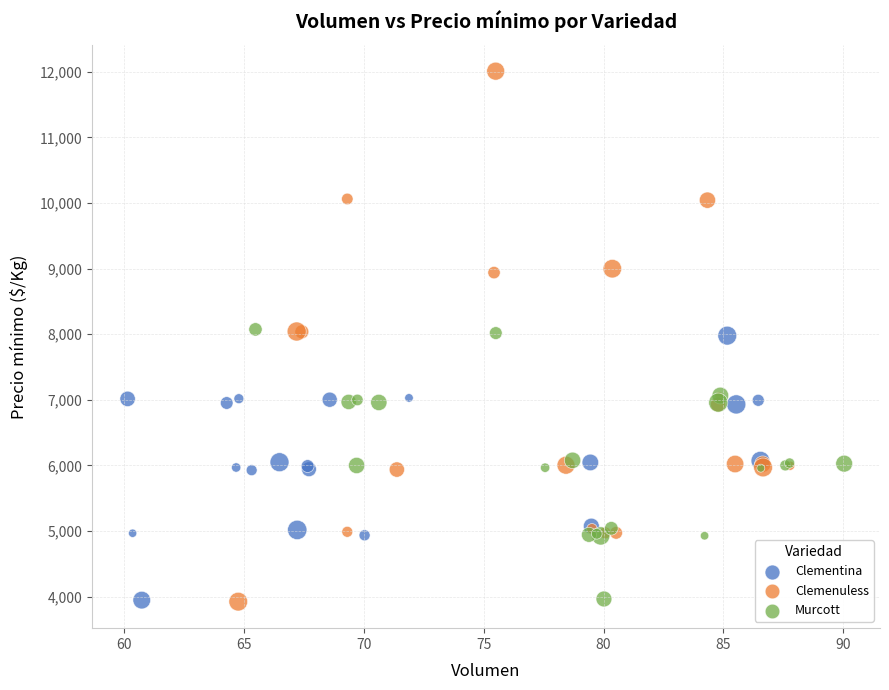

Which series reaches the maximum Y coordinate?

Clemenuless